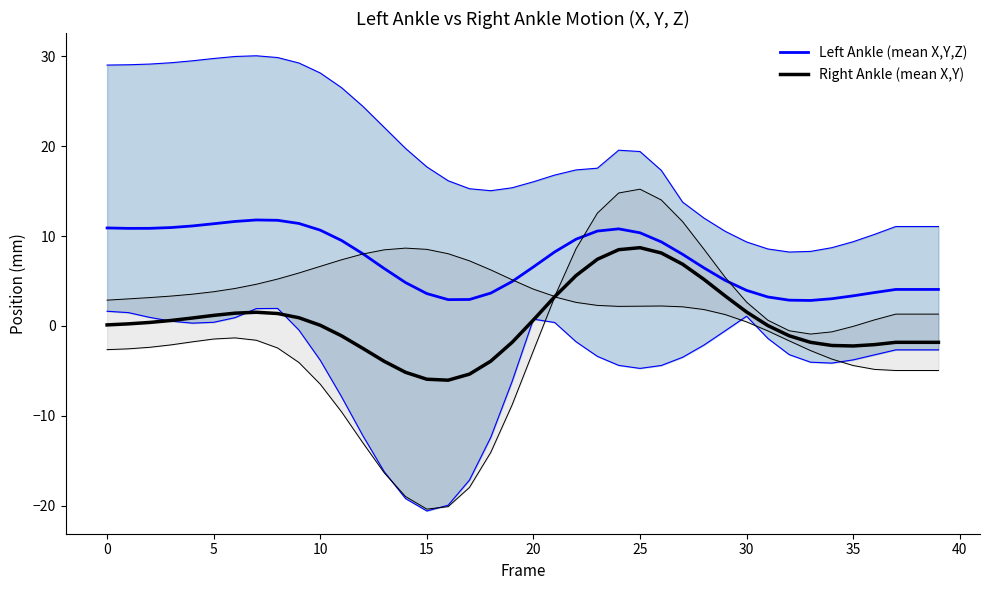

Does the chart have visible grid lines?

No